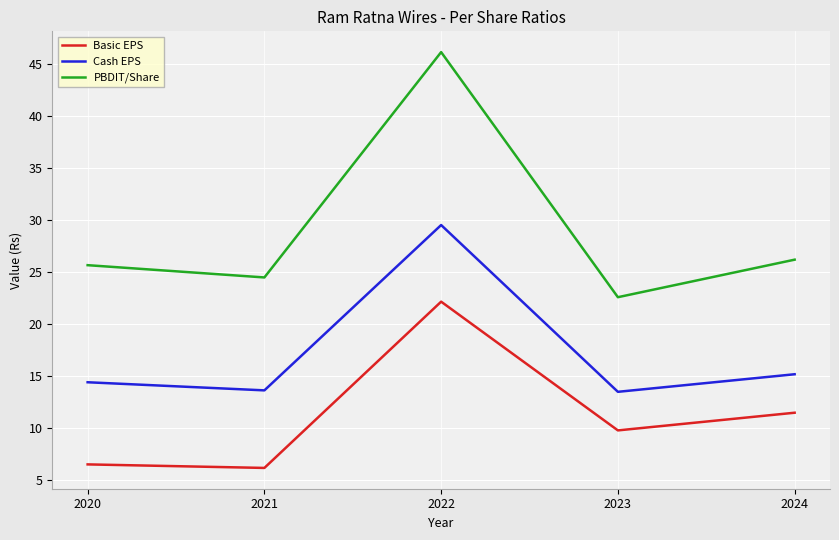

How many categories are shown in the chart?

5